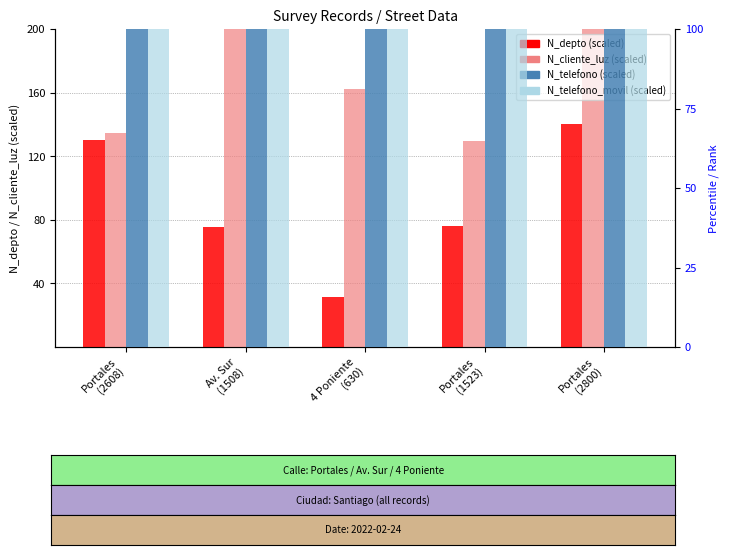

How many bars are there in total?

20